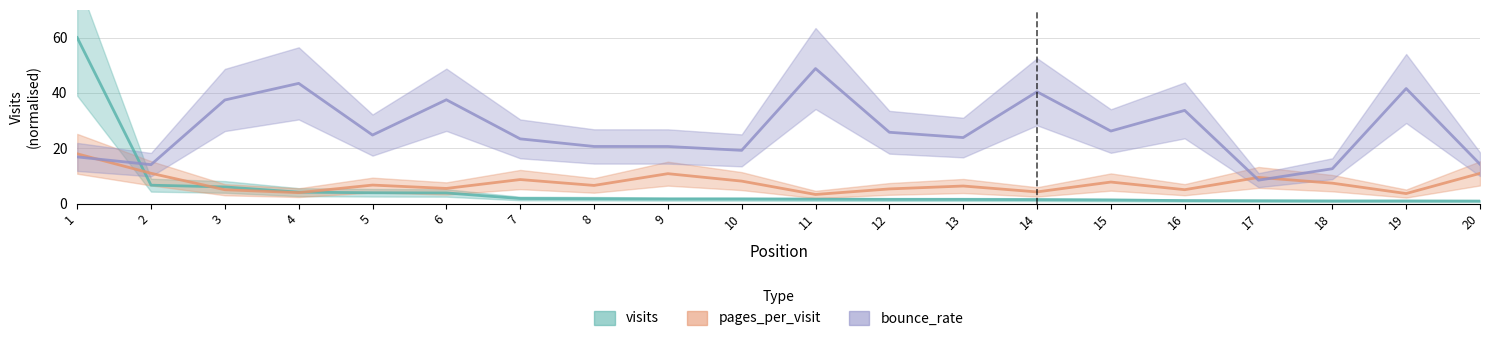

The value of visits at 7 is 0.7. True or false?

False